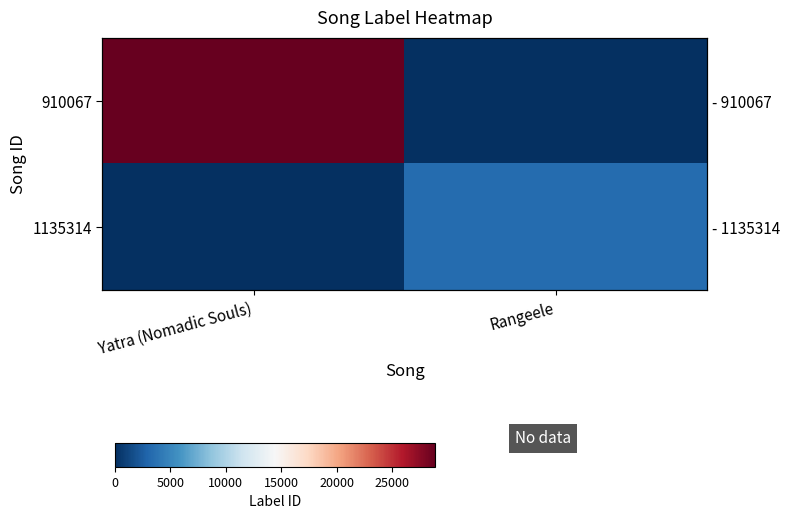

Rank the series by their average value, from lowest to highest.

1135314, 910067